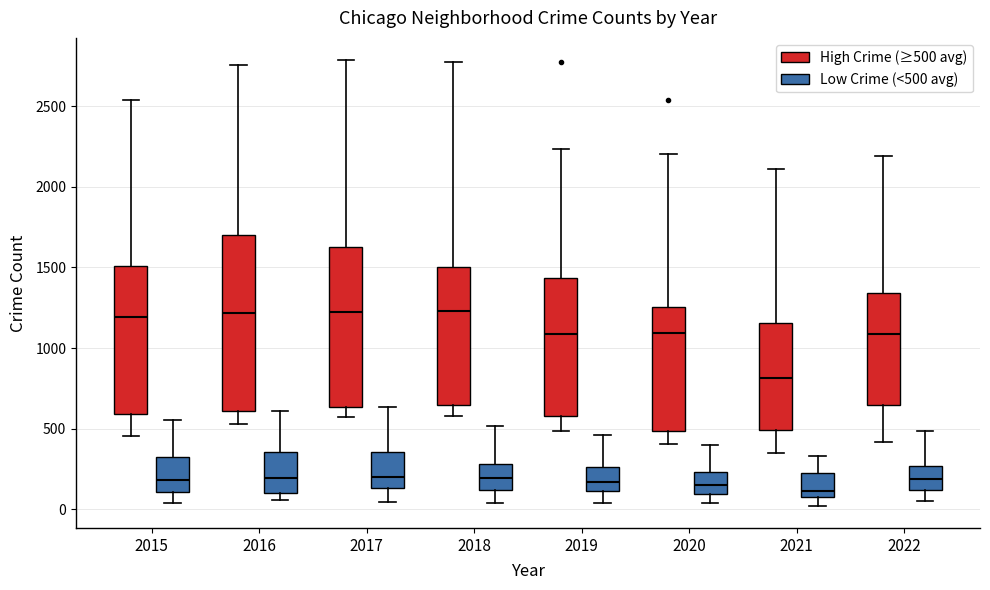

Reading left to right, read every box against the y-axis: the position of its median line, the range the box covers, and the ends of its whiskers. The values are not printed on the chart, so give them approximately, as read against the axis.

2015 (High Crime (≥500 avg)): median 1200, box 600 to 1500, whiskers 450 to 2550
2015 (Low Crime (<500 avg)): median 200, box 100 to 300, whiskers 50 to 550
2016 (High Crime (≥500 avg)): median 1200, box 600 to 1700, whiskers 550 to 2750
2016 (Low Crime (<500 avg)): median 200, box 100 to 350, whiskers 50 to 600
2017 (High Crime (≥500 avg)): median 1200, box 650 to 1650, whiskers 550 to 2800
2017 (Low Crime (<500 avg)): median 200, box 150 to 350, whiskers 50 to 650
2018 (High Crime (≥500 avg)): median 1250, box 650 to 1500, whiskers 600 to 2750
2018 (Low Crime (<500 avg)): median 200, box 100 to 300, whiskers 50 to 500
2019 (High Crime (≥500 avg)): median 1100, box 600 to 1450, whiskers 500 to 2250
2019 (Low Crime (<500 avg)): median 150, box 100 to 250, whiskers 50 to 450
2020 (High Crime (≥500 avg)): median 1100, box 500 to 1250, whiskers 400 to 2200
2020 (Low Crime (<500 avg)): median 150, box 100 to 250, whiskers 50 to 400
2021 (High Crime (≥500 avg)): median 800, box 500 to 1150, whiskers 350 to 2100
2021 (Low Crime (<500 avg)): median 100 (just above the box's lower edge), box 100 to 200, whiskers 0 to 350
2022 (High Crime (≥500 avg)): median 1100, box 650 to 1350, whiskers 400 to 2200
2022 (Low Crime (<500 avg)): median 200, box 100 to 250, whiskers 50 to 500